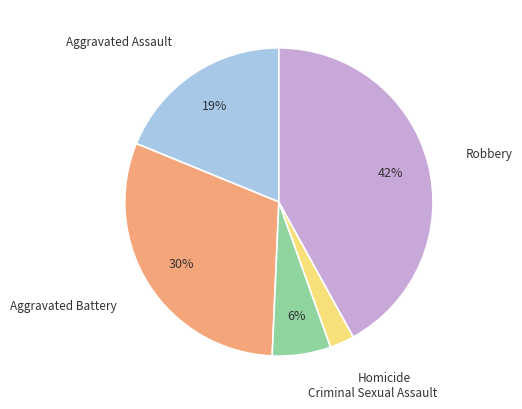

To the nearest percent, what is the average slice percentage?

20%